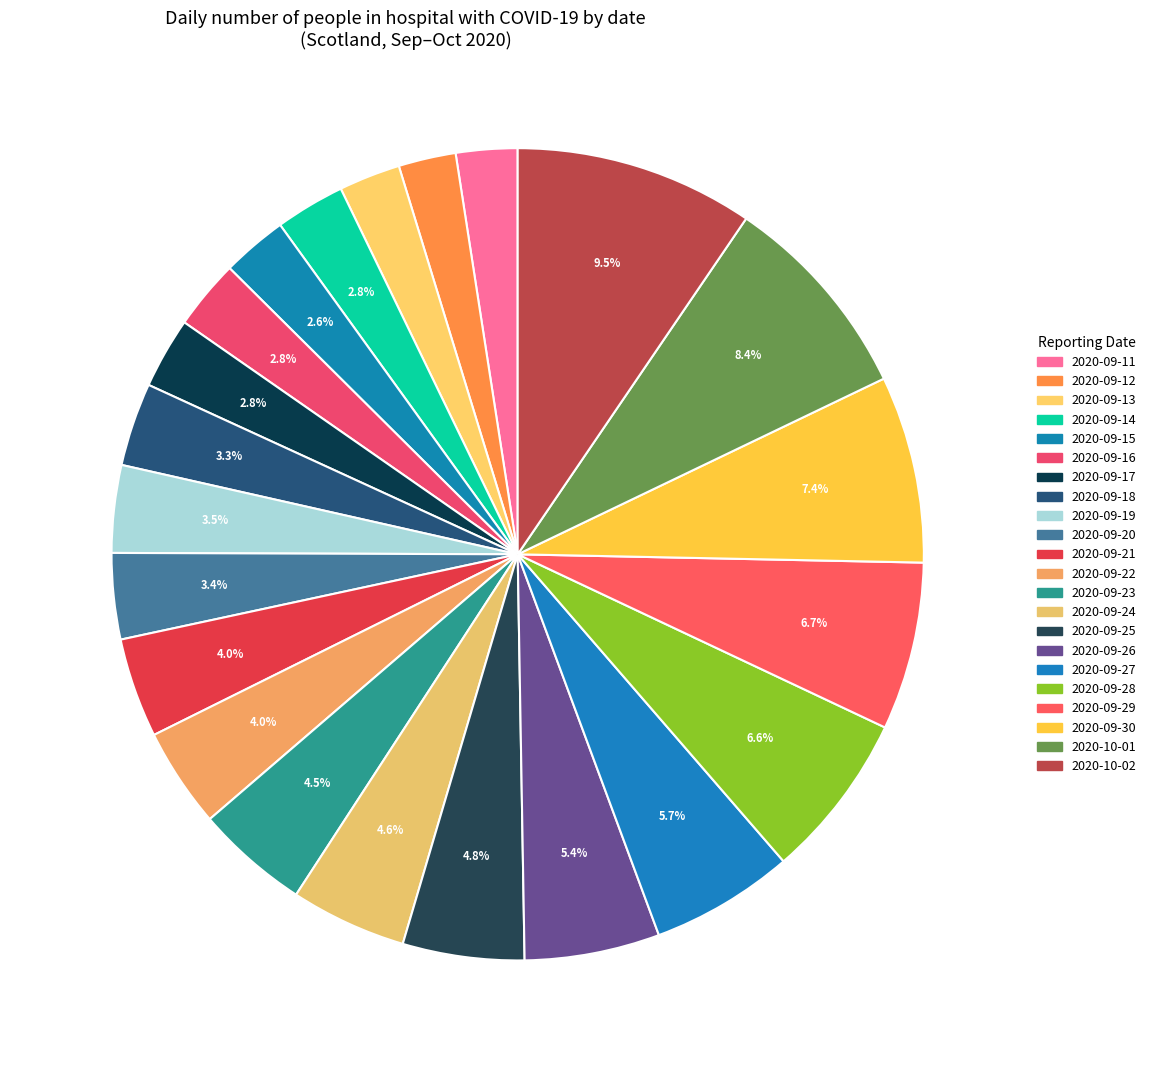

Count the number of slices in the pie.

22